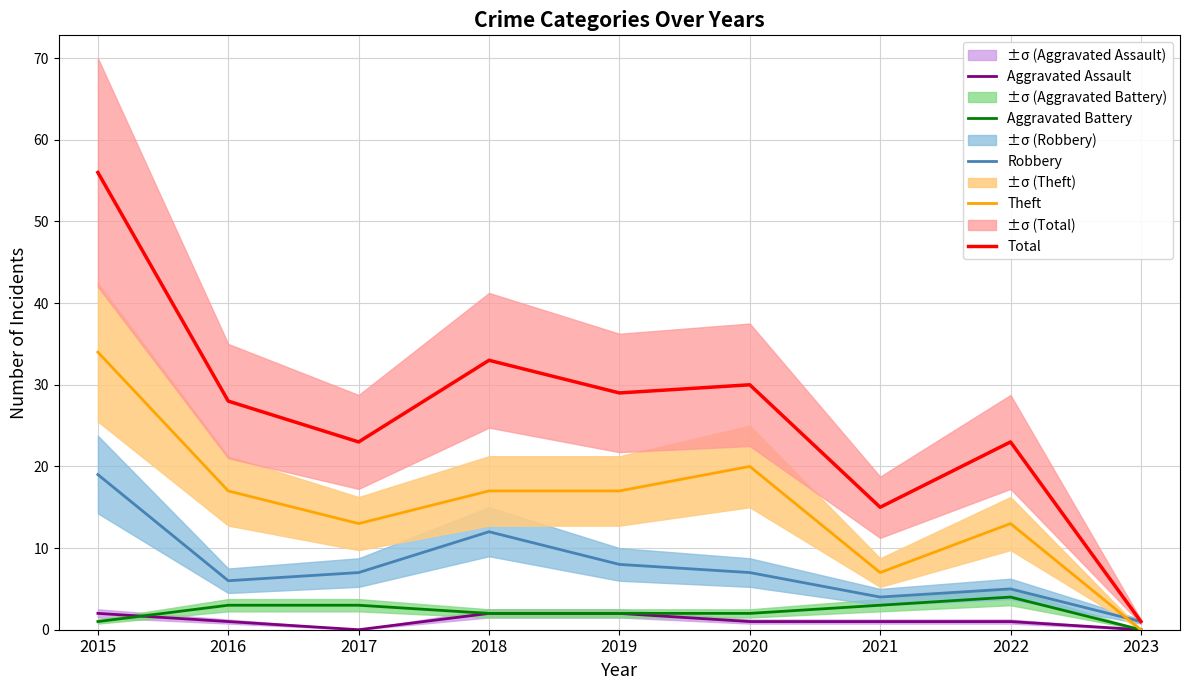

What is the maximum value shown in the chart?

56